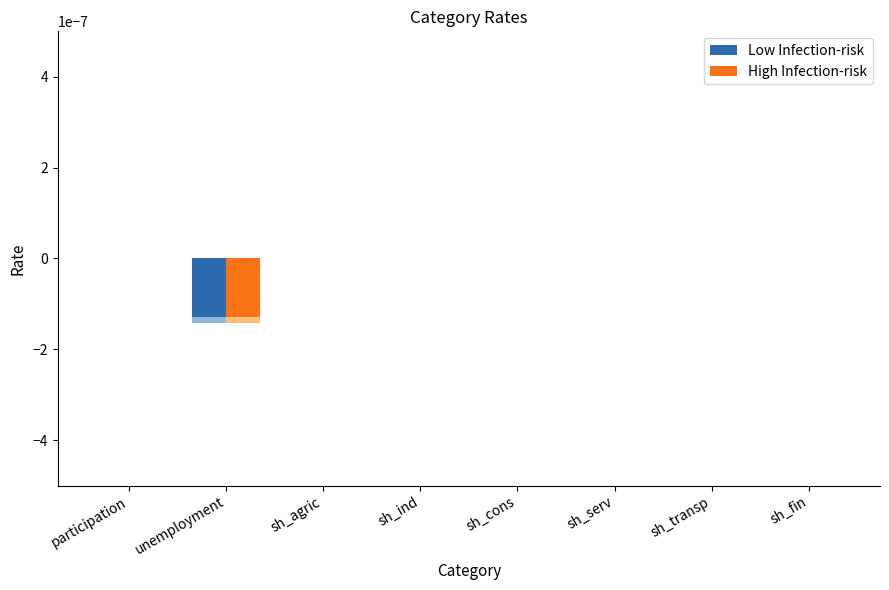

Which series has the largest range (max minus min)?

Low Infection-risk